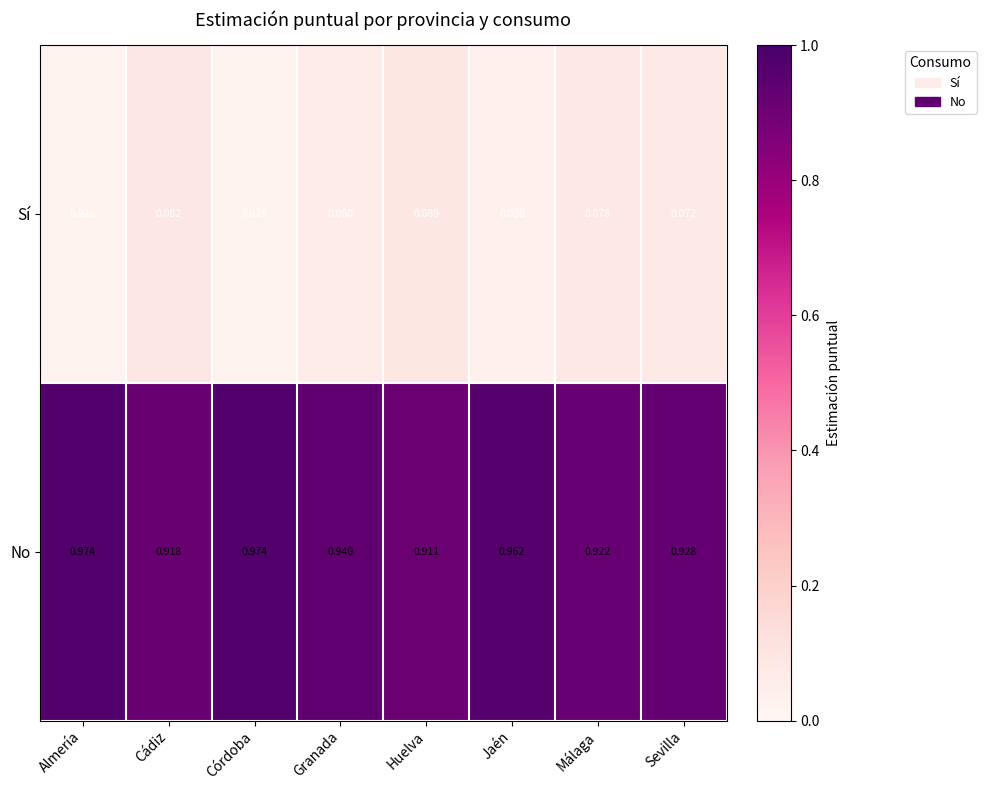

Is the value of Sí at Córdoba greater than the value of No at Cádiz?

No